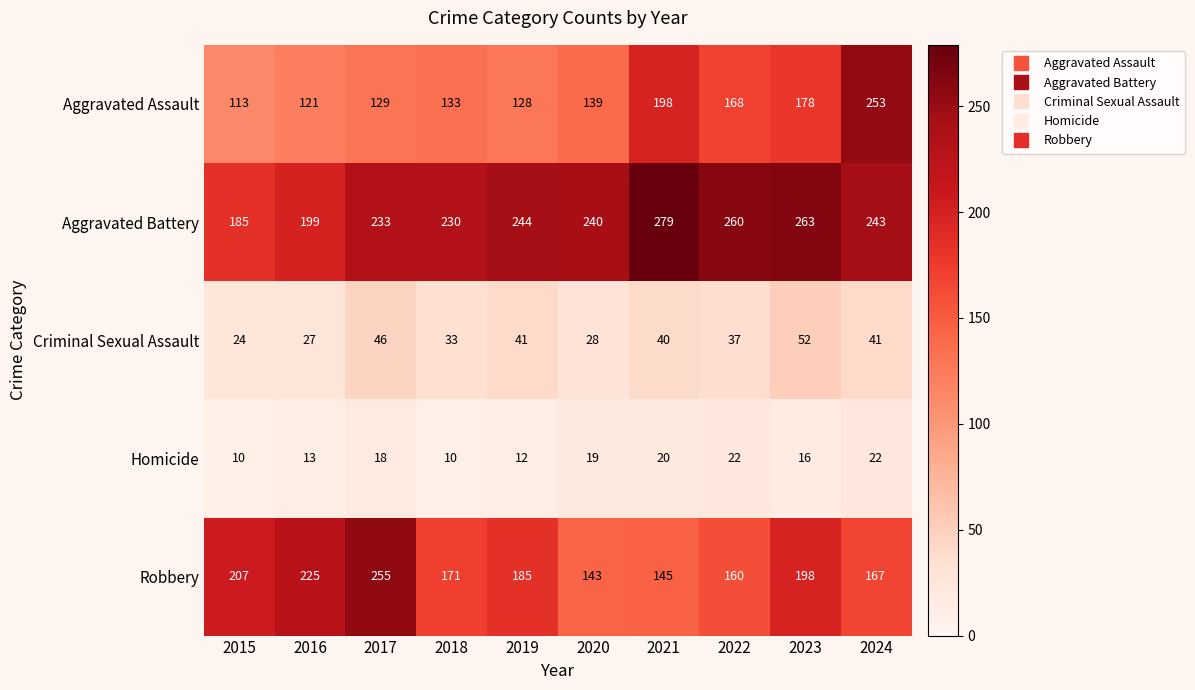

What is the maximum value shown in the chart?

279